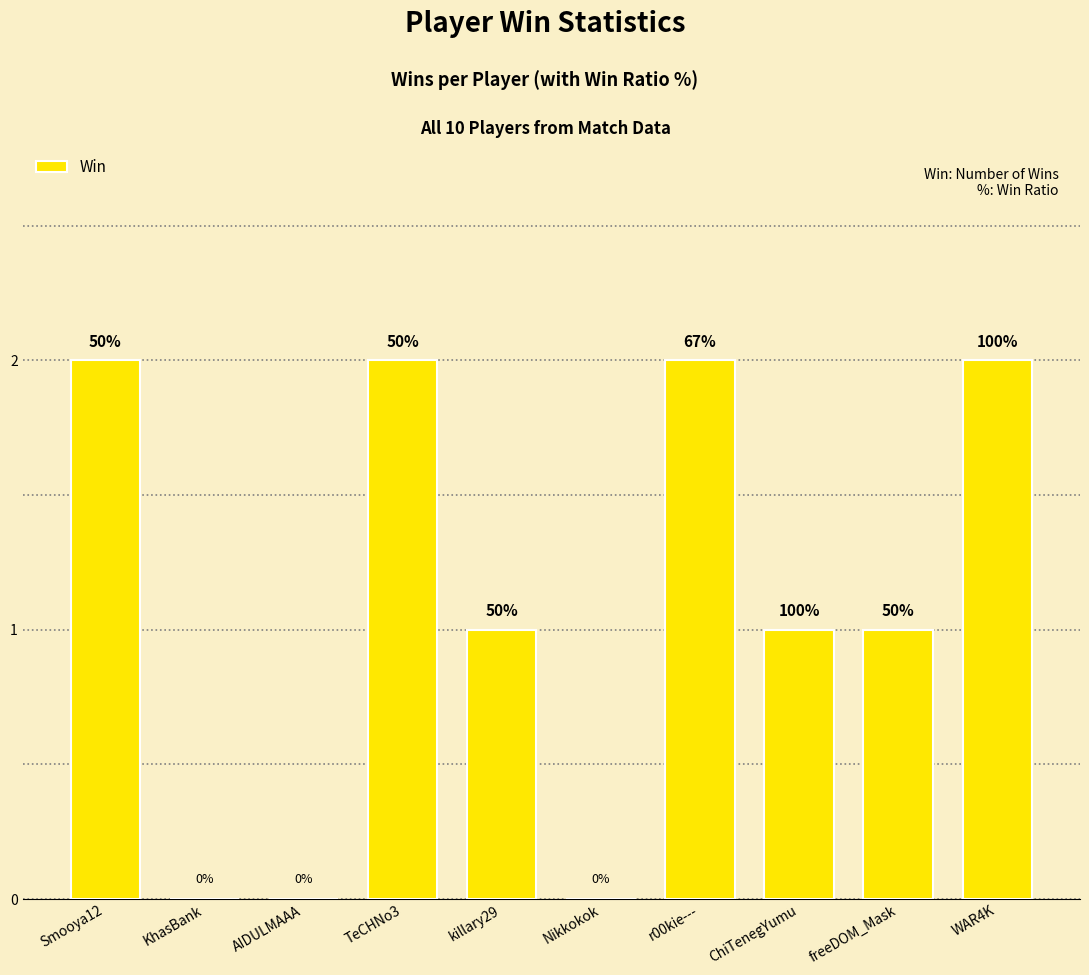

What is the sum of all values?

11